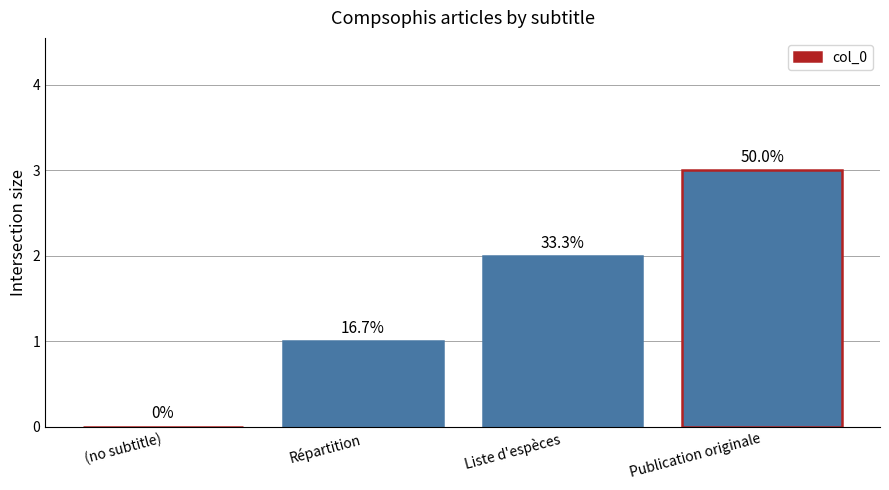

How many values are below 2?

2